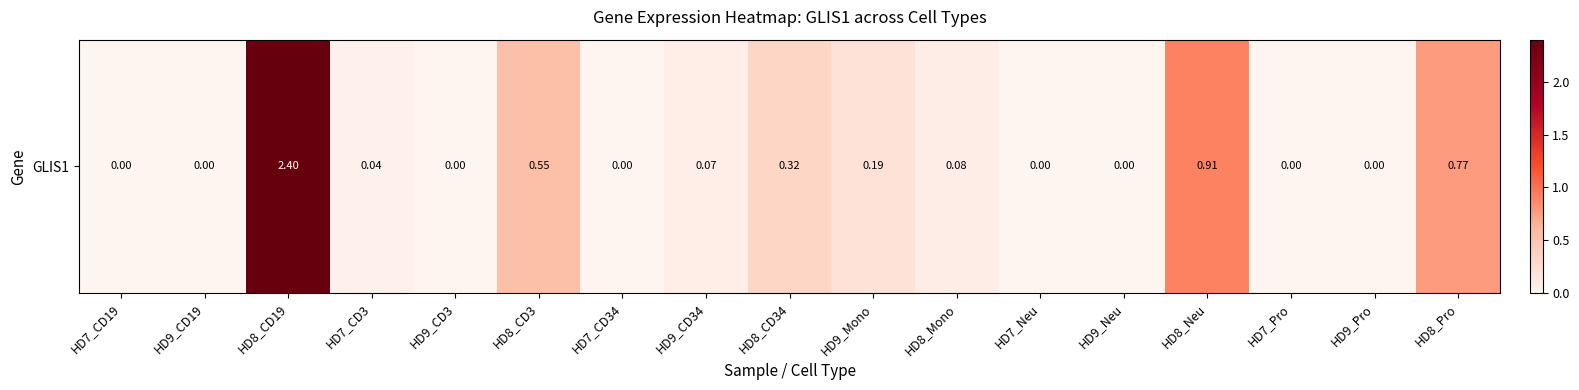

Reading left to right, what are all the values shown in this chart?

HD7_CD19=0.0	HD9_CD19=0.0	HD8_CD19=2.4	HD7_CD3=0.0	HD9_CD3=0.0	HD8_CD3=0.6	HD7_CD34=0.0	HD9_CD34=0.1	HD8_CD34=0.3	HD9_Mono=0.2	HD8_Mono=0.1	HD7_Neu=0.0	HD9_Neu=0.0	HD8_Neu=0.9	HD7_Pro=0.0	HD9_Pro=0.0	HD8_Pro=0.8